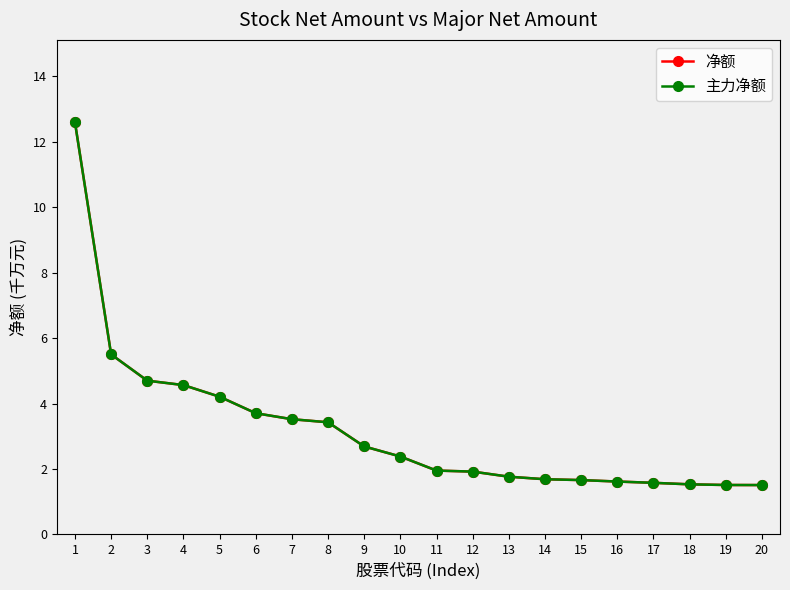

The 主力净额 series shows 12.6 at 1. True or false?

True